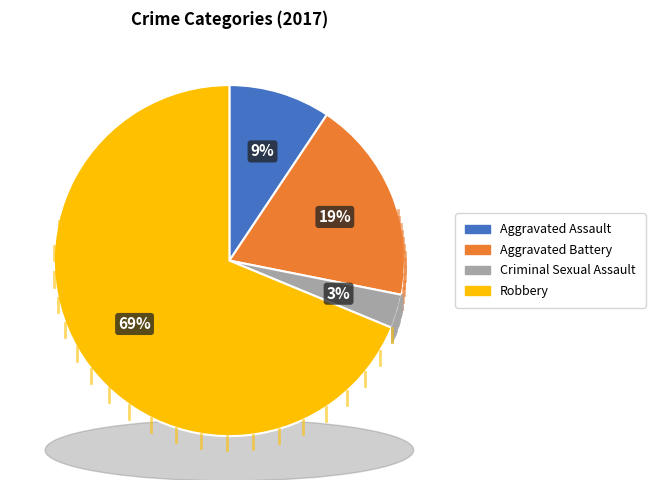

To the nearest percent, what portion does Robbery represent?

69%